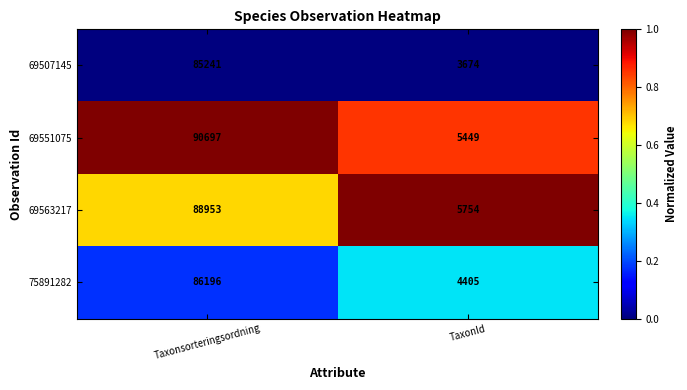

List the series in order of their overall mean, lowest first.

69507145, 75891282, 69563217, 69551075